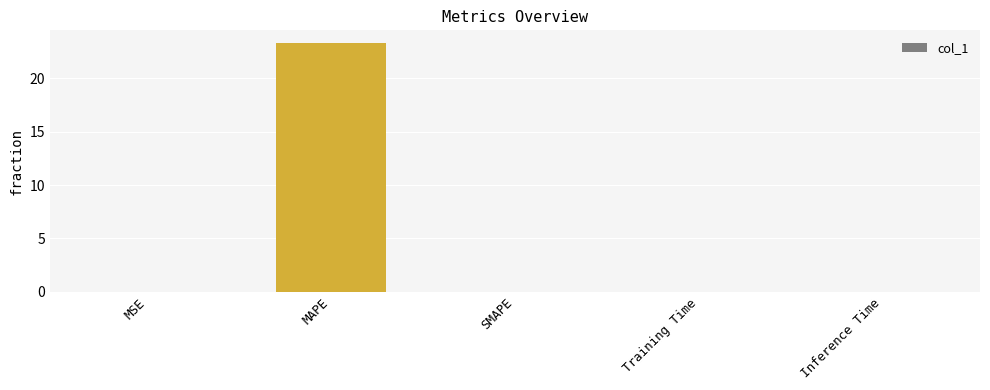

What is the average value?

4.7